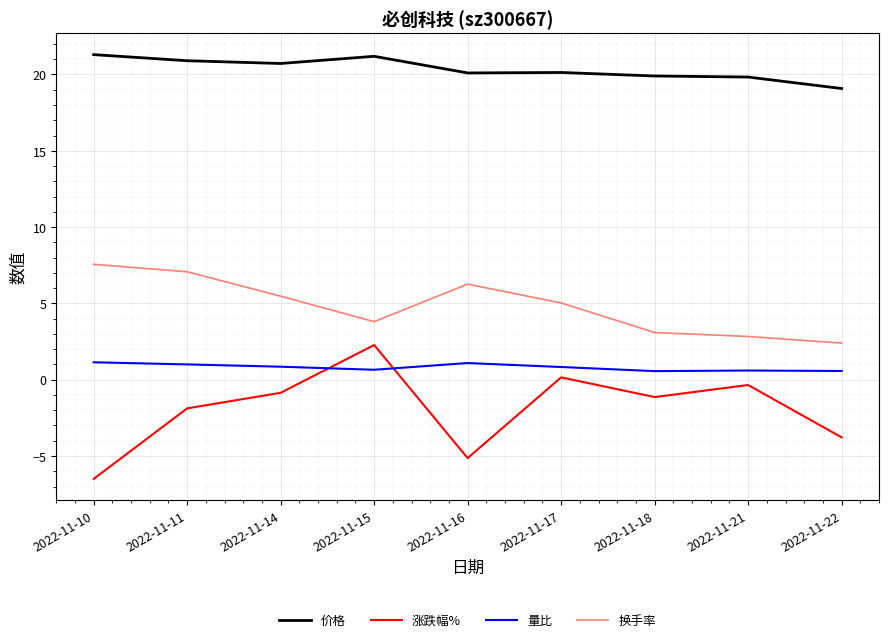

What is the approximate value of 换手率 at 2022-11-14?

5.5